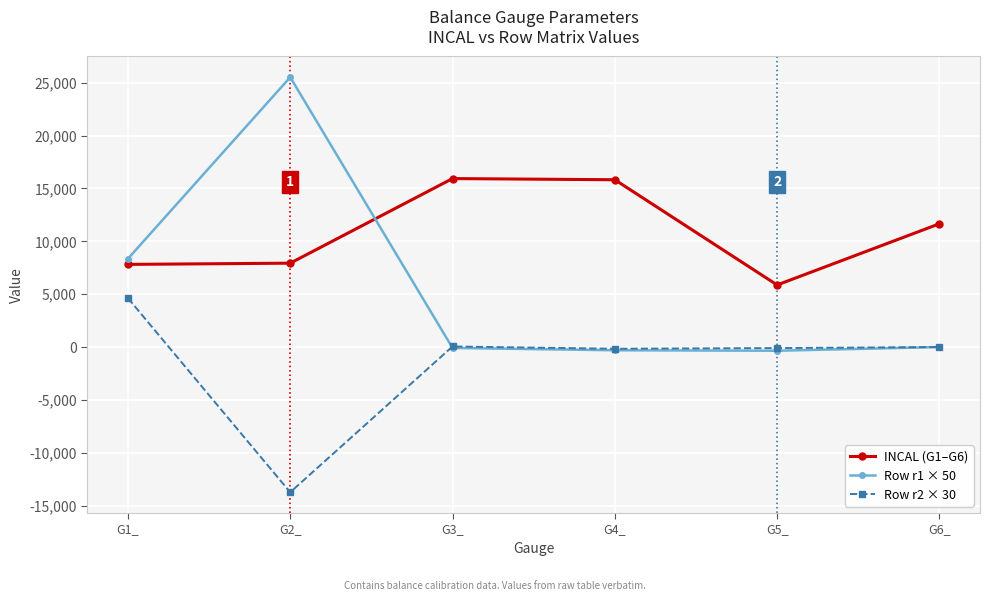

True or false: Row r2 × 30 and INCAL (G1–G6) intersect in this chart.

False